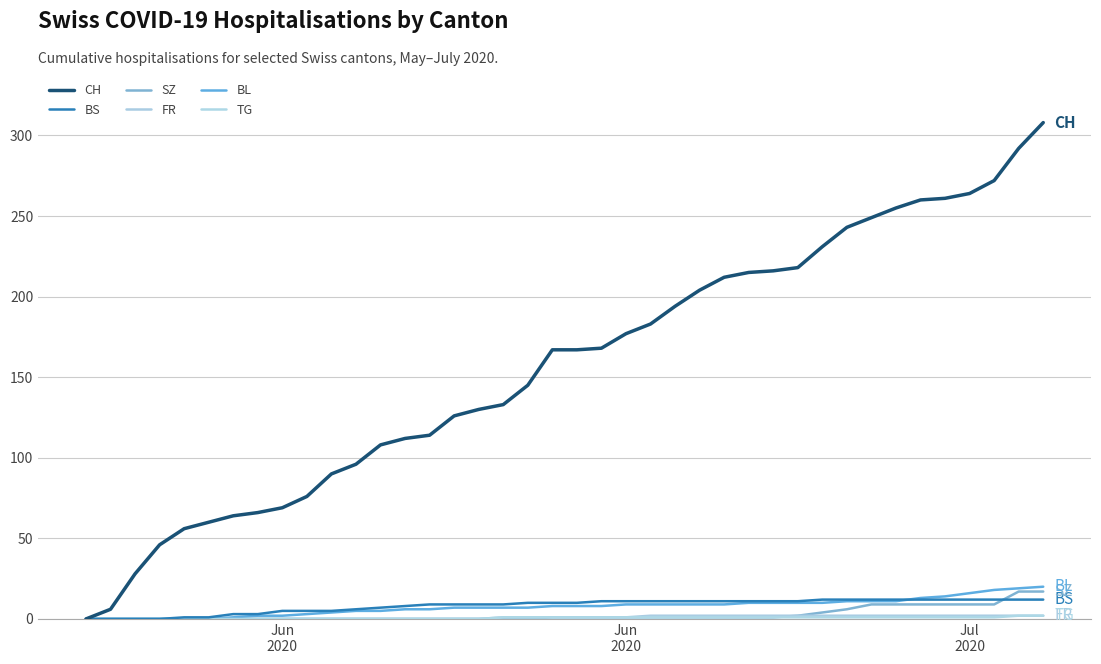

How many lines are shown in the chart?

6